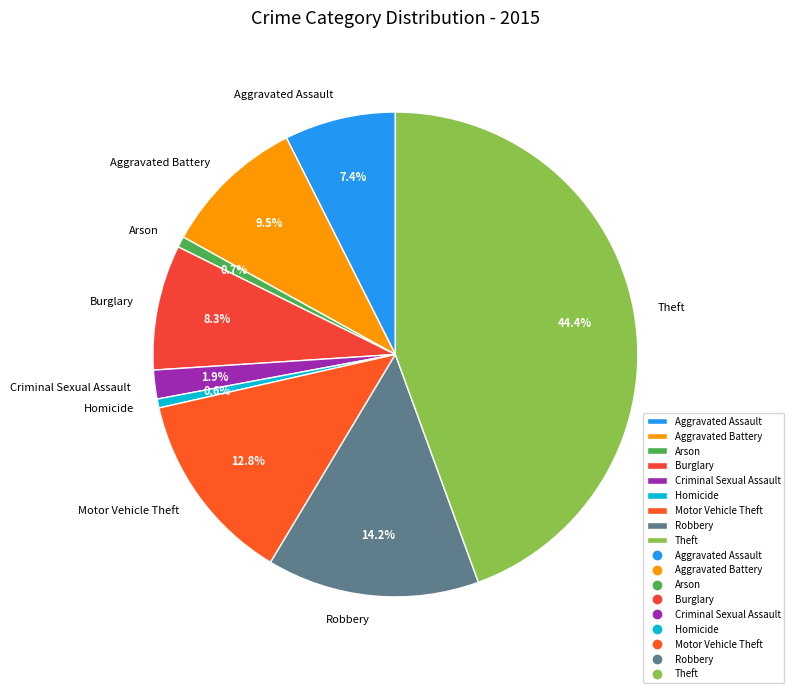

What is the total percentage of Arson and Homicide?

1.3%